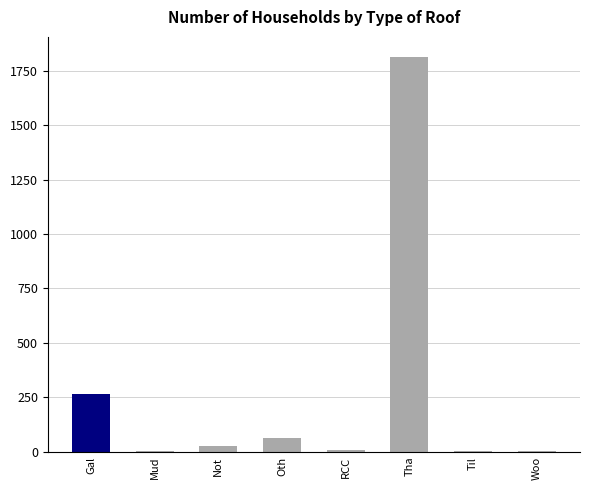

The chart shows a value of 265 at Gal. True or false?

True